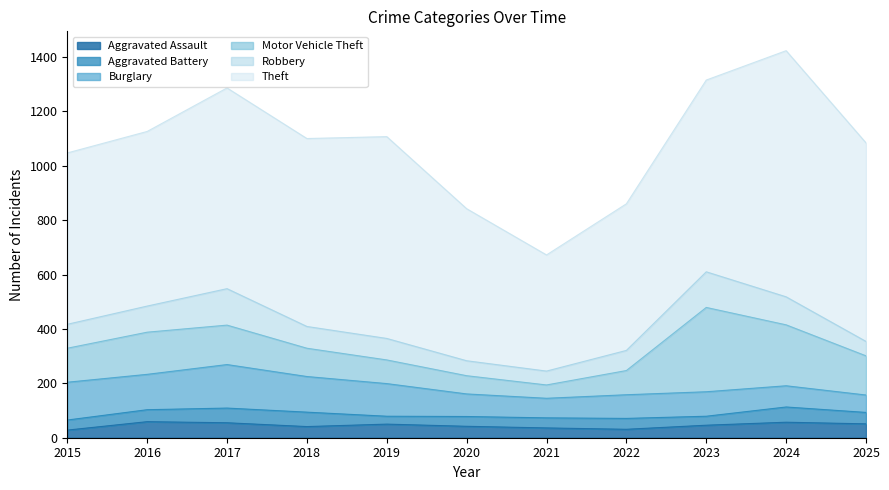

What is the average value of the Aggravated Battery series?

42